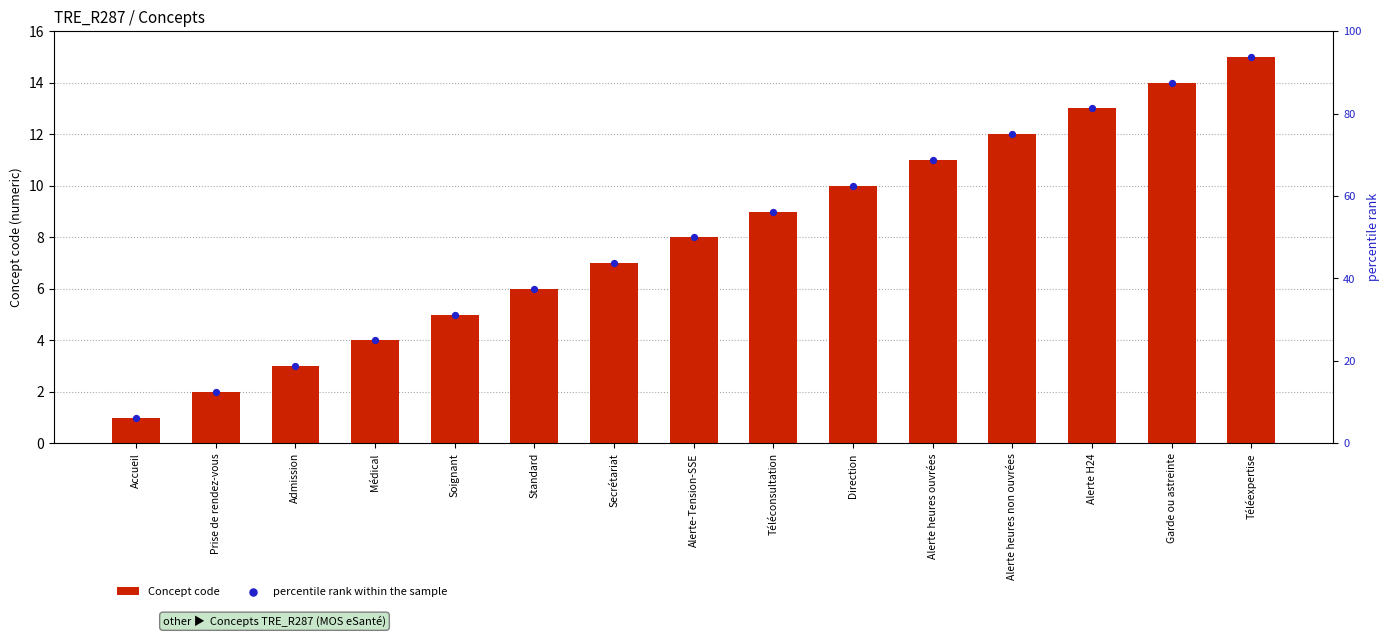

Which series reaches the minimum Y coordinate?

Concept code